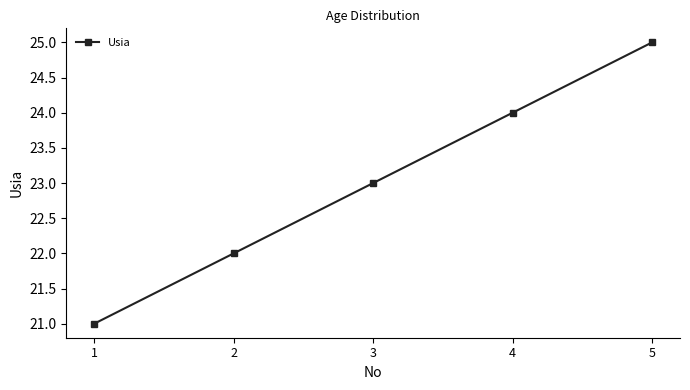

Reading right to left, extract all data points from this chart.

5=25	4=24	3=23	2=22	1=21